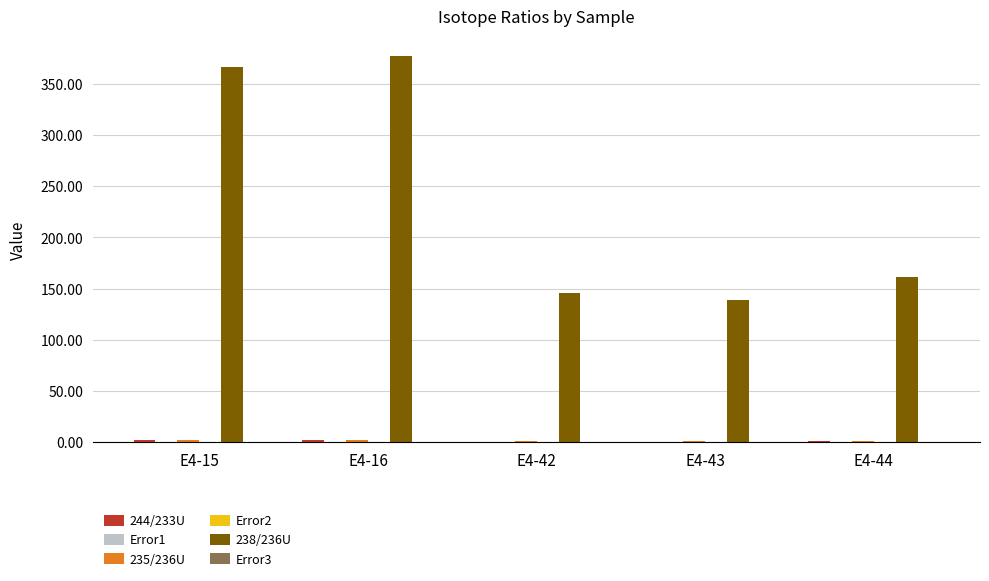

How many groups of bars are there?

5